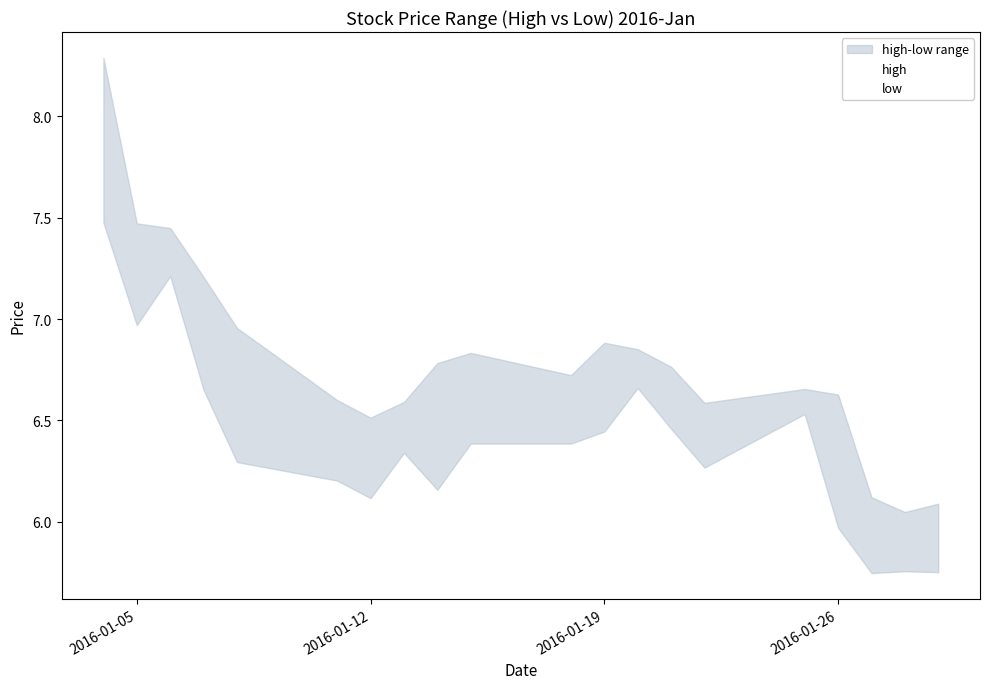

Which series has the largest total across all categories?

high